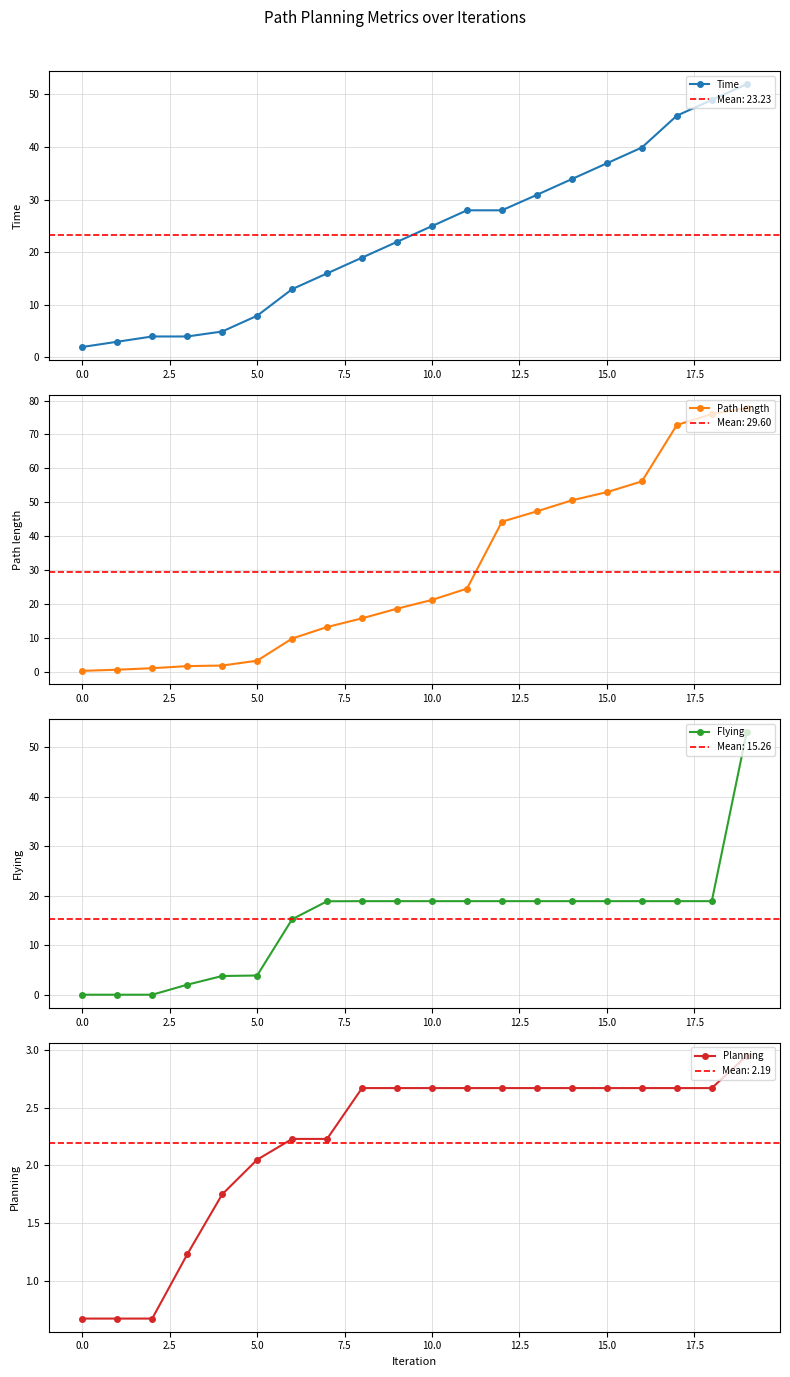

The value of Time at 10.0 is 24.9. True or false?

True